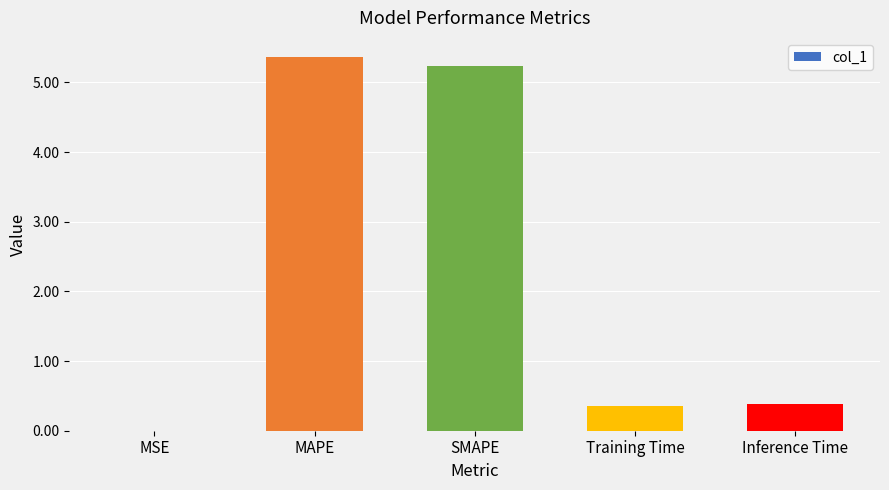

Are the bars horizontal?

No